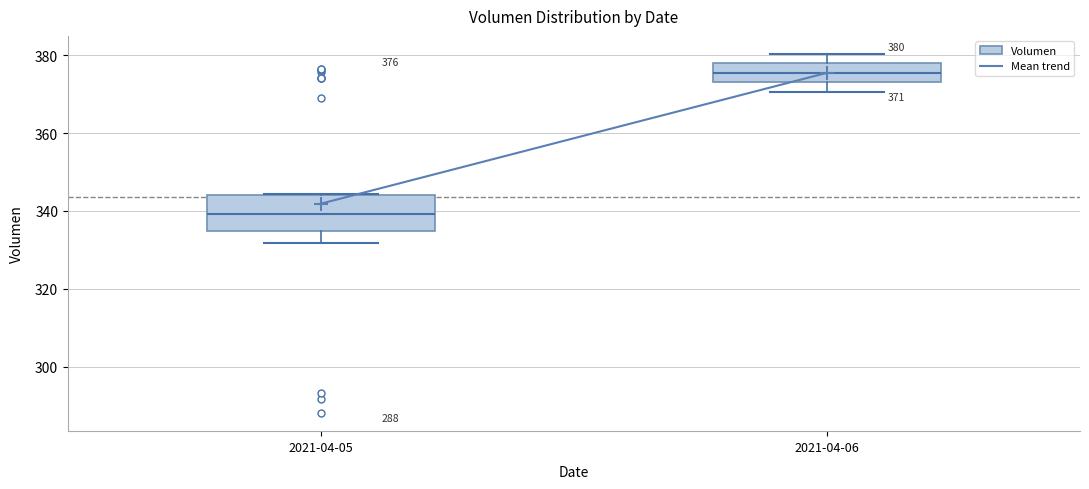

Comparing the boxes themselves (not the whiskers), which one is the tallest?

2021-04-05